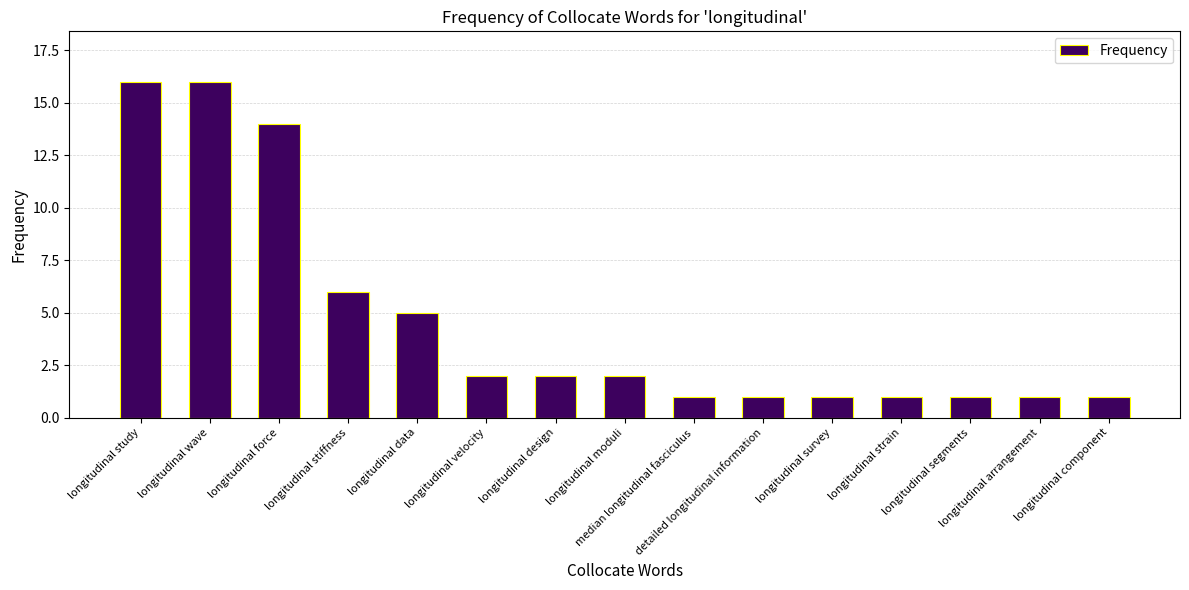

What is the maximum value shown in the chart?

16